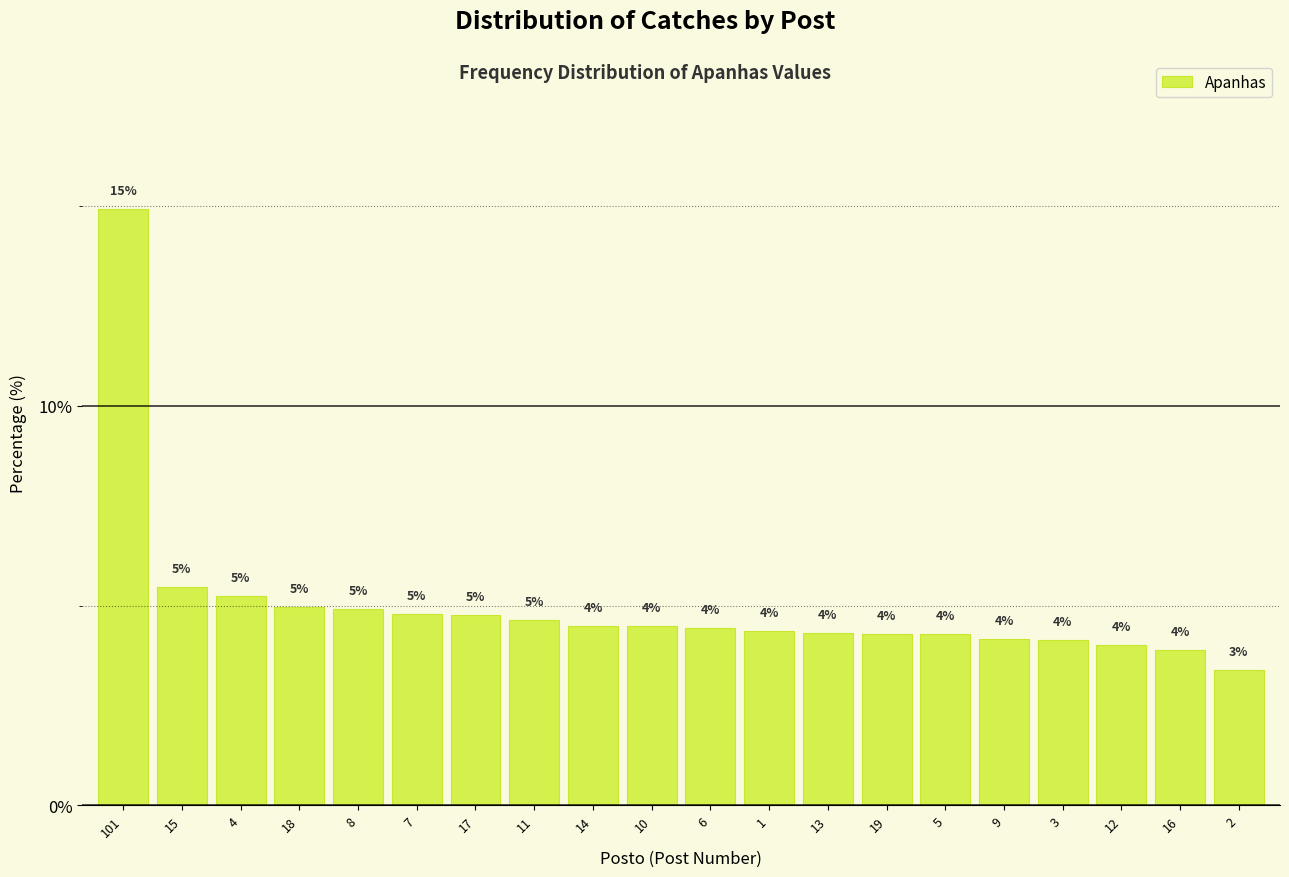

Where does the data first go above 4?

101